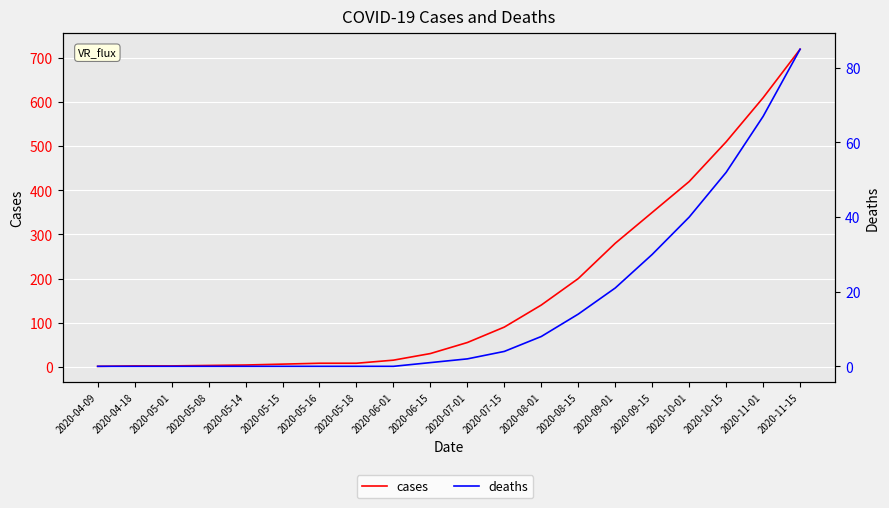

True or false: cases and deaths cross at least once.

False